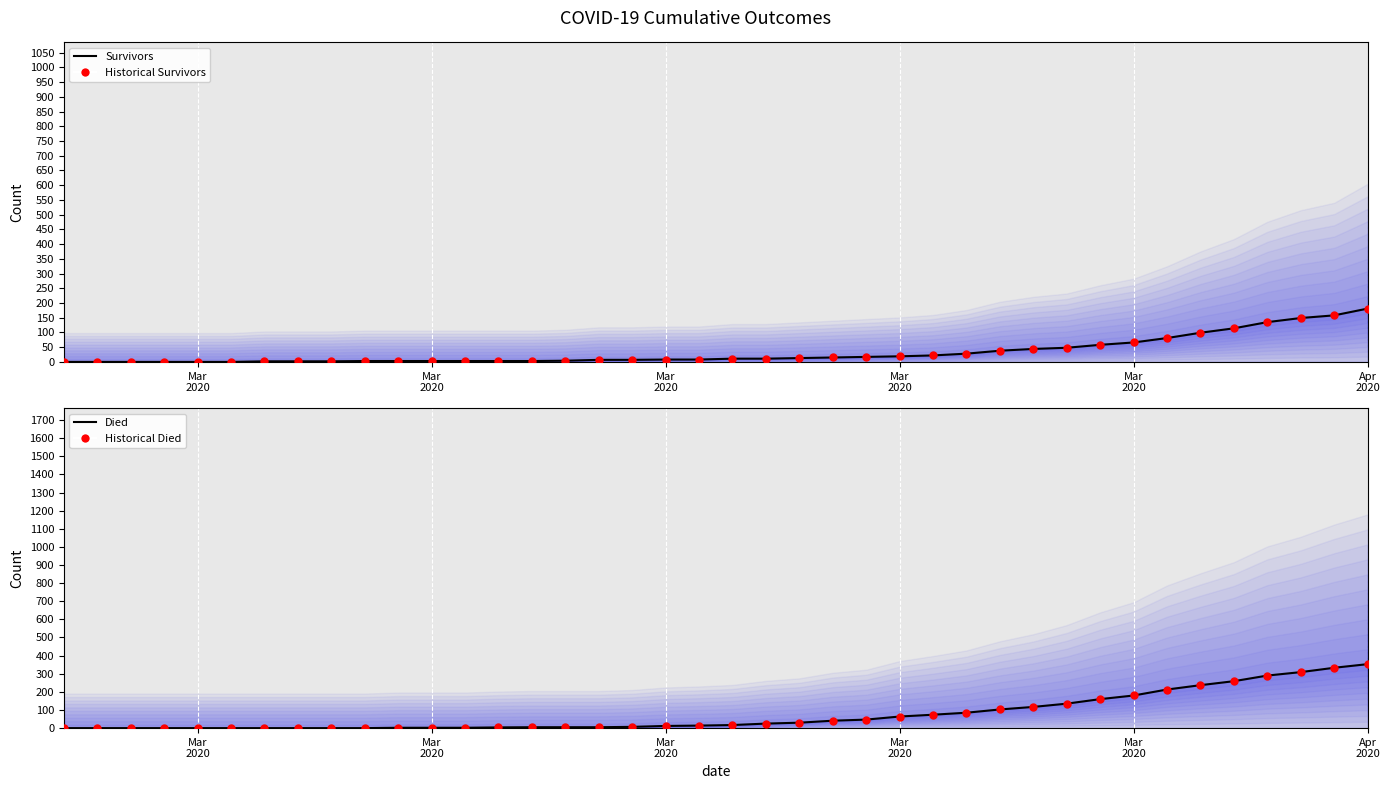

Which series reaches the minimum Y coordinate?

survivors line